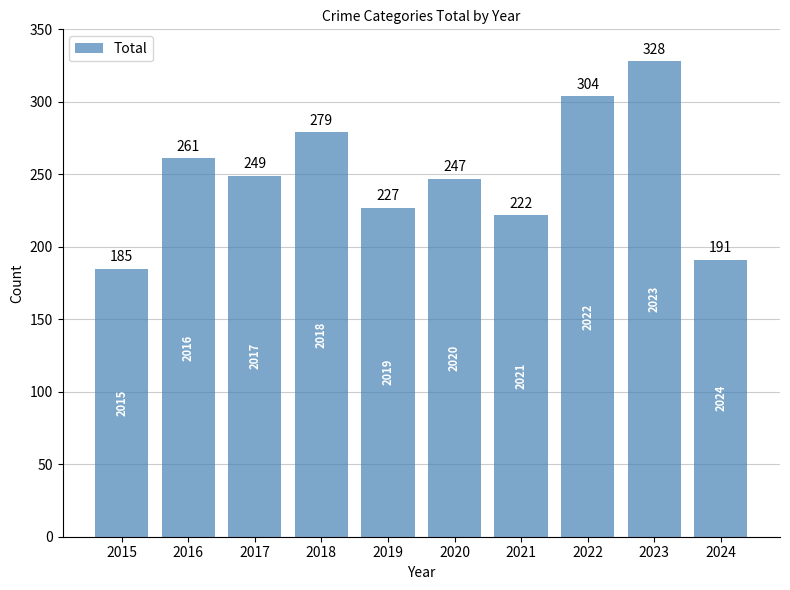

Reading left to right, what are all the values shown in this chart?

2015=185	2016=261	2017=249	2018=279	2019=227	2020=247	2021=222	2022=304	2023=328	2024=191